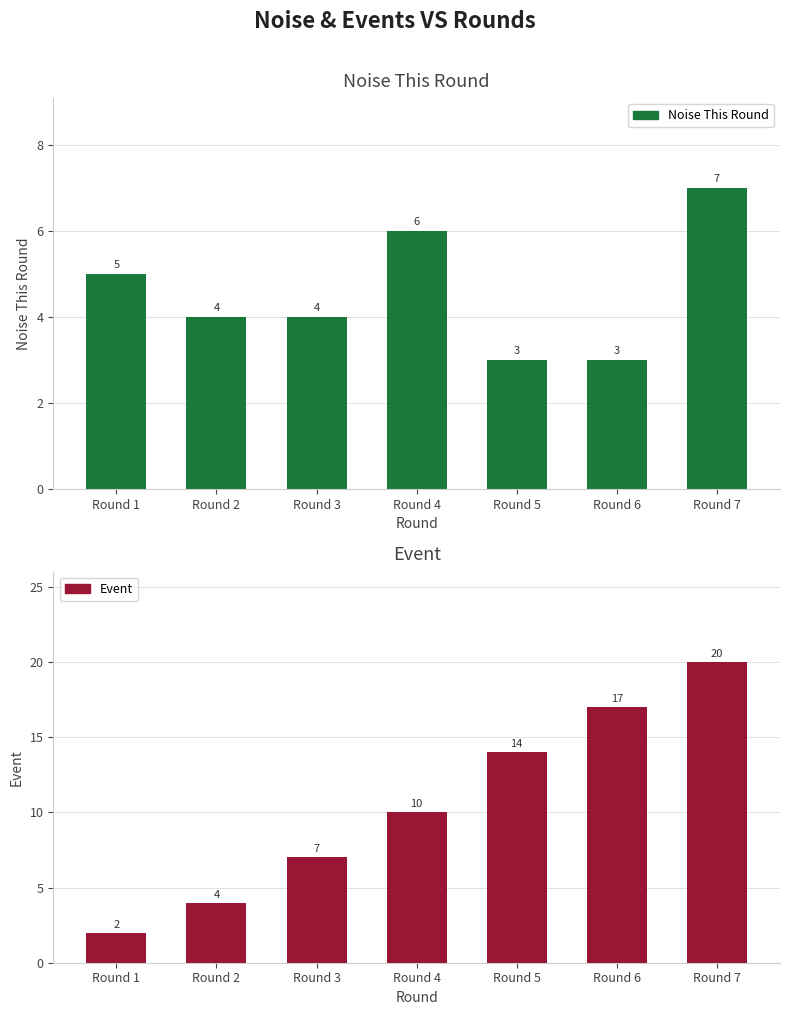

Reading left to right, extract all data points from this chart.

Noise This Round: 5	4	4	6	3	3	7
Event: 2	4	7	10	14	17	20